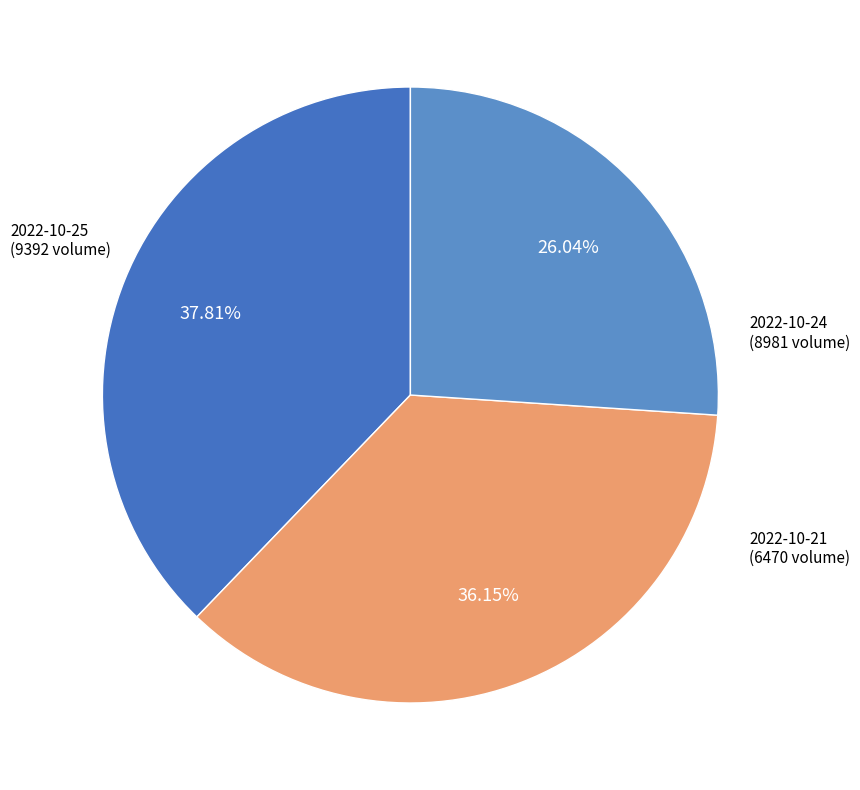

How many slices are in this pie chart?

3